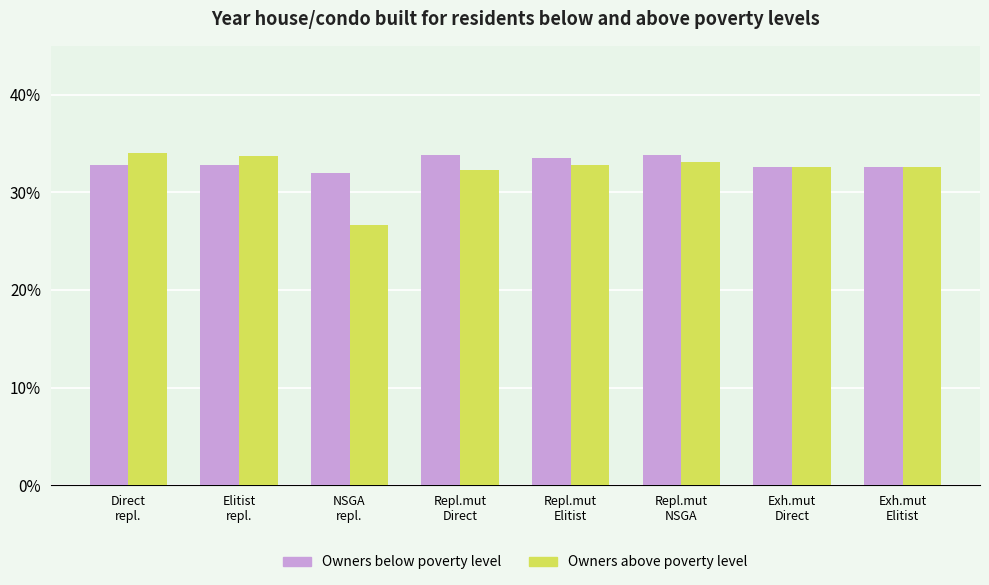

List the labels in order of Owners above poverty level value, largest first.

Direct
repl., Elitist
repl., Repl.mut
NSGA, Repl.mut
Elitist, Exh.mut
Direct, Exh.mut
Elitist, Repl.mut
Direct, NSGA
repl.